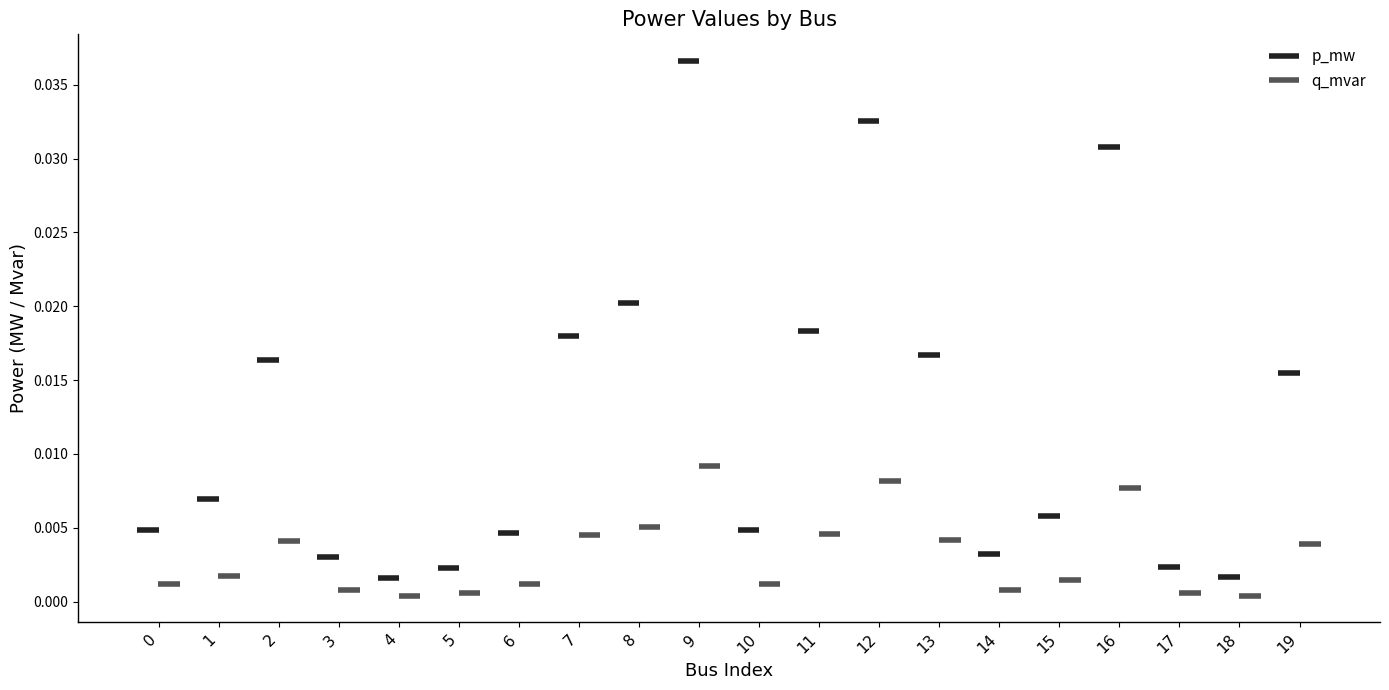

List the labels in order of p_mw value, largest first.

9, 12, 16, 8, 11, 7, 13, 2, 19, 1, 15, 10, 0, 6, 14, 3, 17, 5, 18, 4